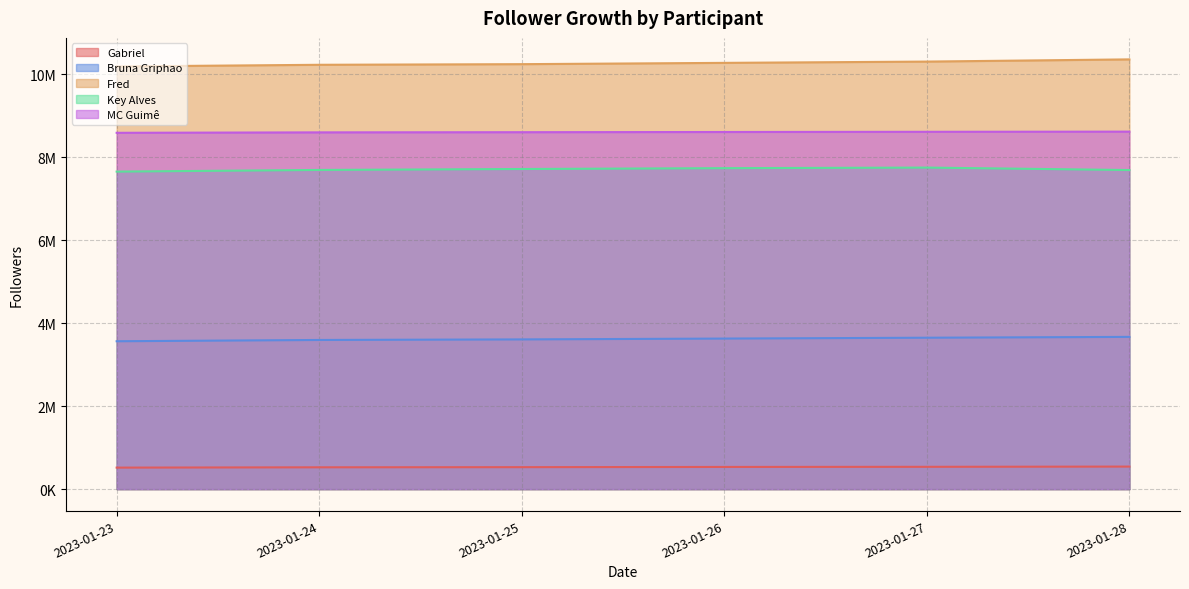

The MC Guimê series shows 5547639 at 2023-01-25. True or false?

False